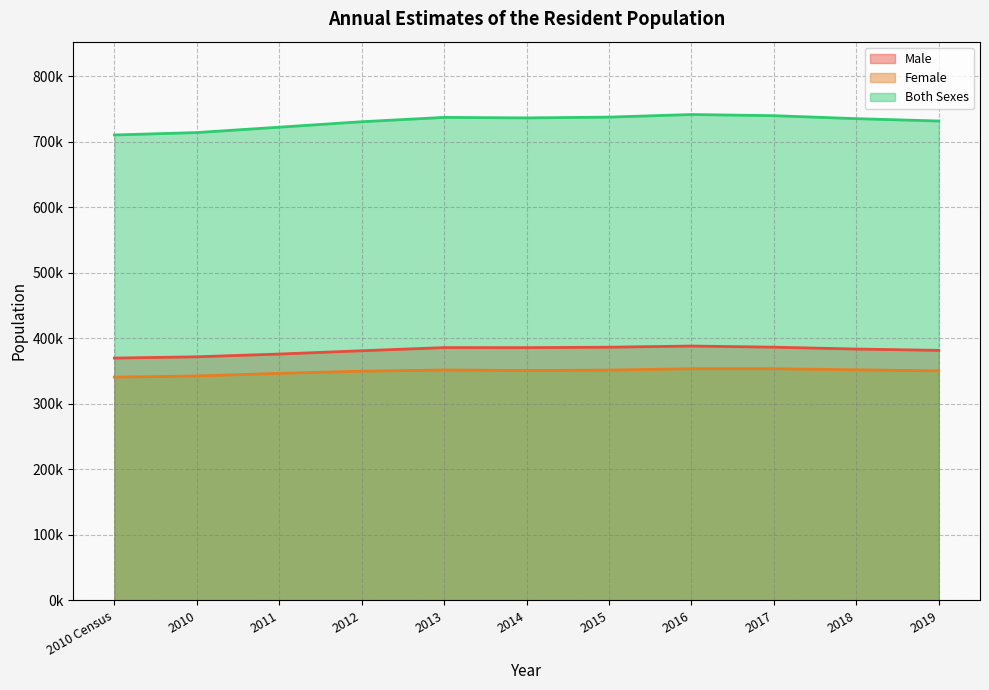

Count the number of categories in the chart.

11